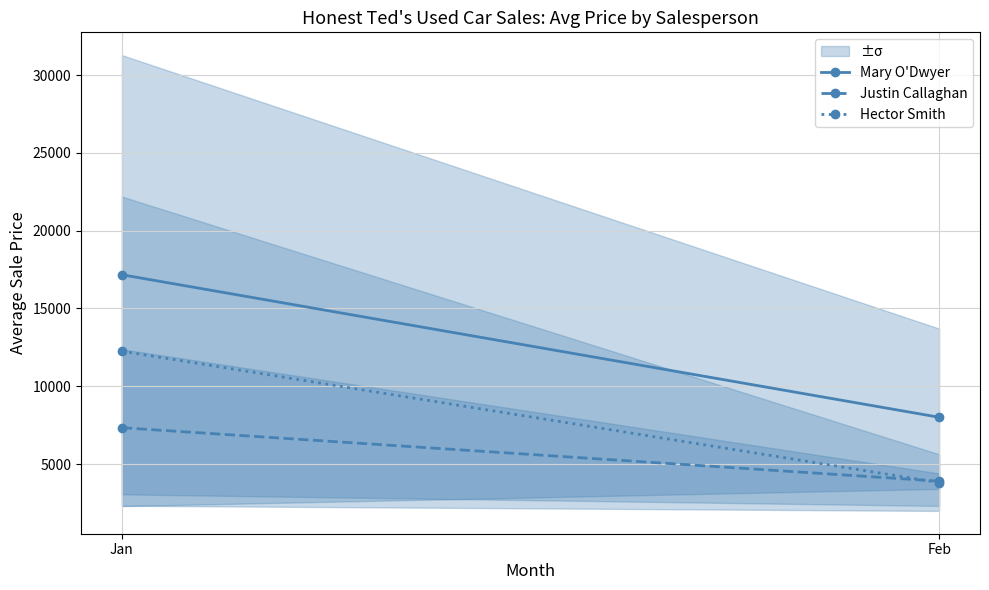

Reading left to right, what are all the values shown in this chart?

Mary O'Dwyer: Jan=17168.6	Feb=8008.0
Justin Callaghan: Jan=7336.7	Feb=3900.0
Hector Smith: Jan=12257.1	Feb=3809.8